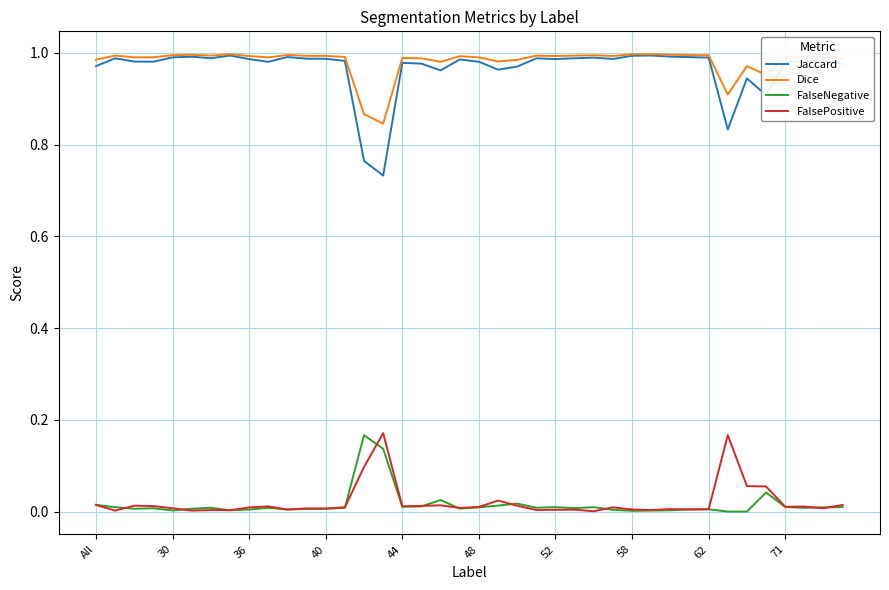

Which series has the widest spread of values?

Jaccard